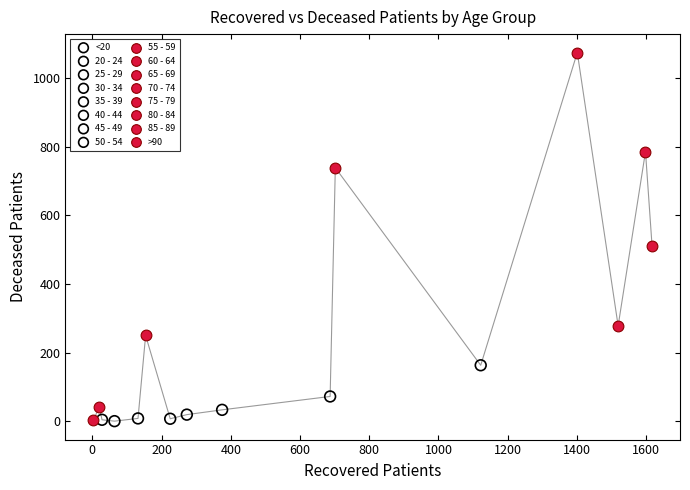

What are all the series names shown in the legend?

<20, 20 - 24, 25 - 29, 30 - 34, 35 - 39, 40 - 44, 45 - 49, 50 - 54, 55 - 59, 60 - 64, 65 - 69, 70 - 74, 75 - 79, 80 - 84, 85 - 89, >90